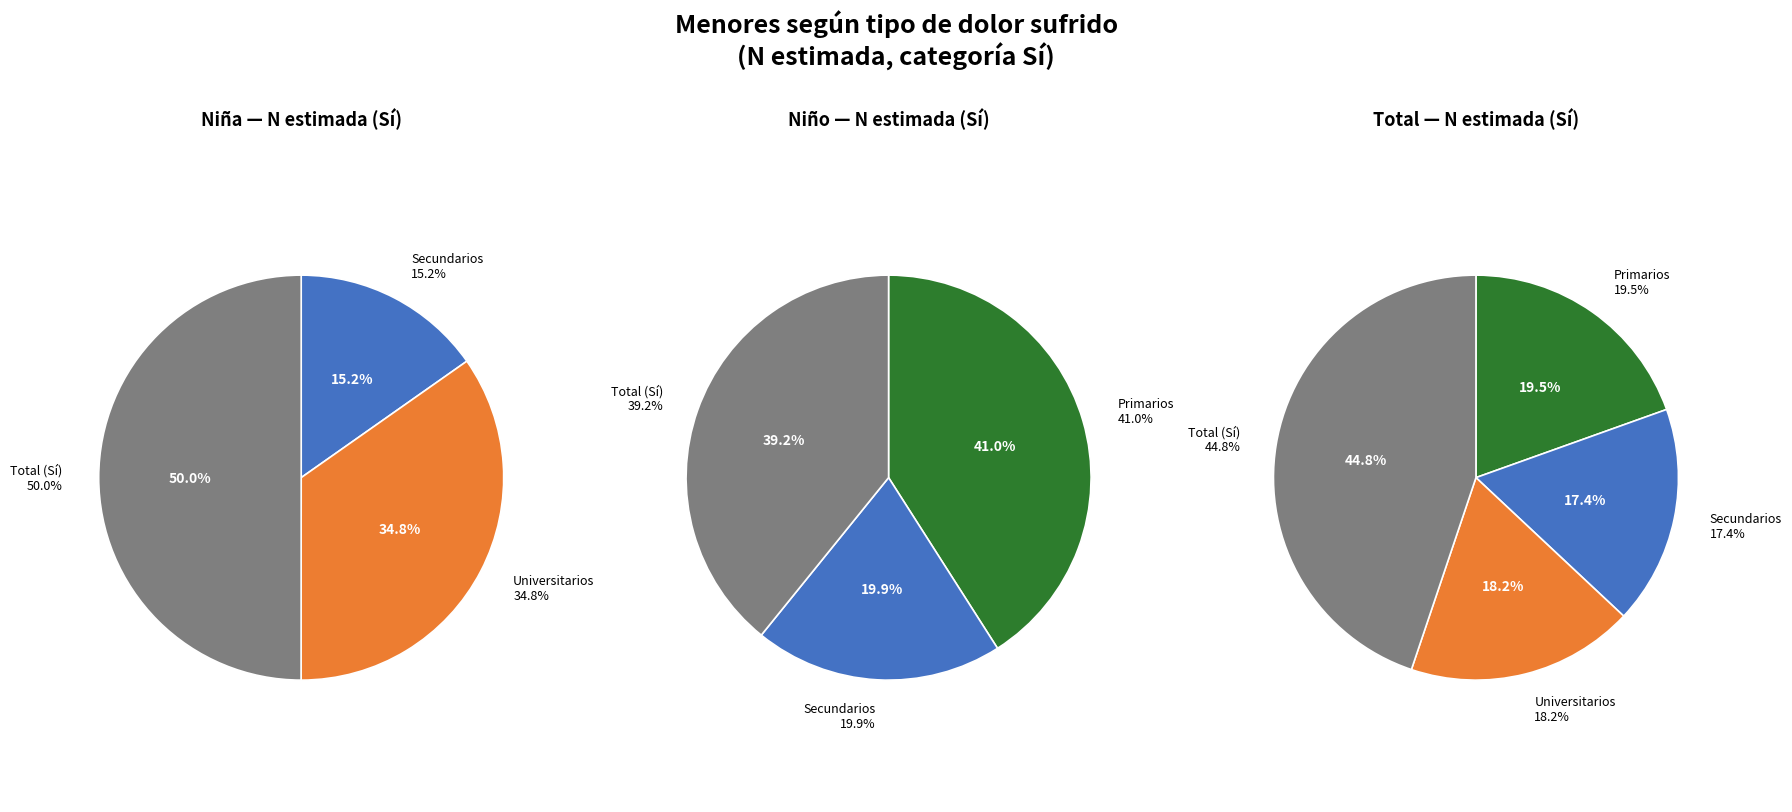

The Primarios slice represents 27% of the pie. True or false?

False